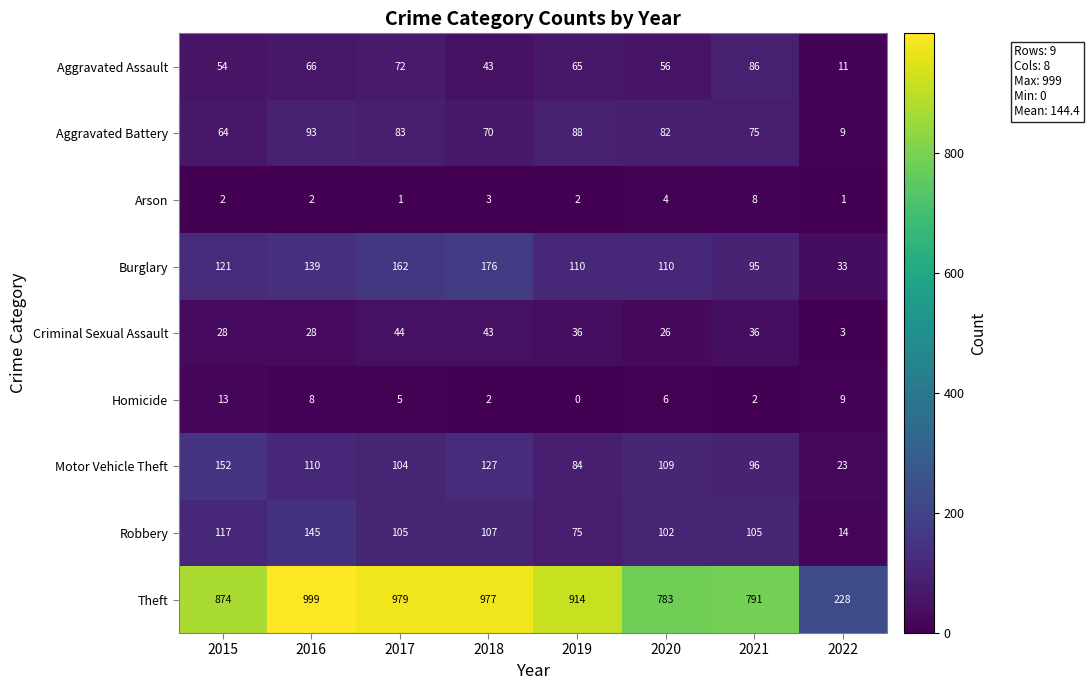

Which category has the highest value across all series?

2016